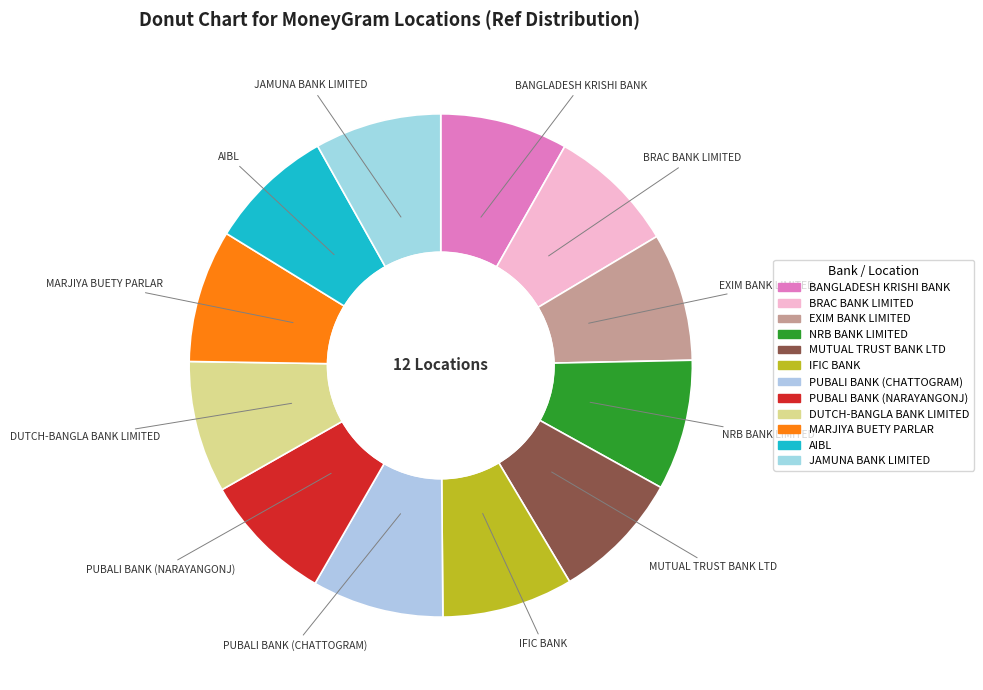

Is there a majority slice in this chart?

No